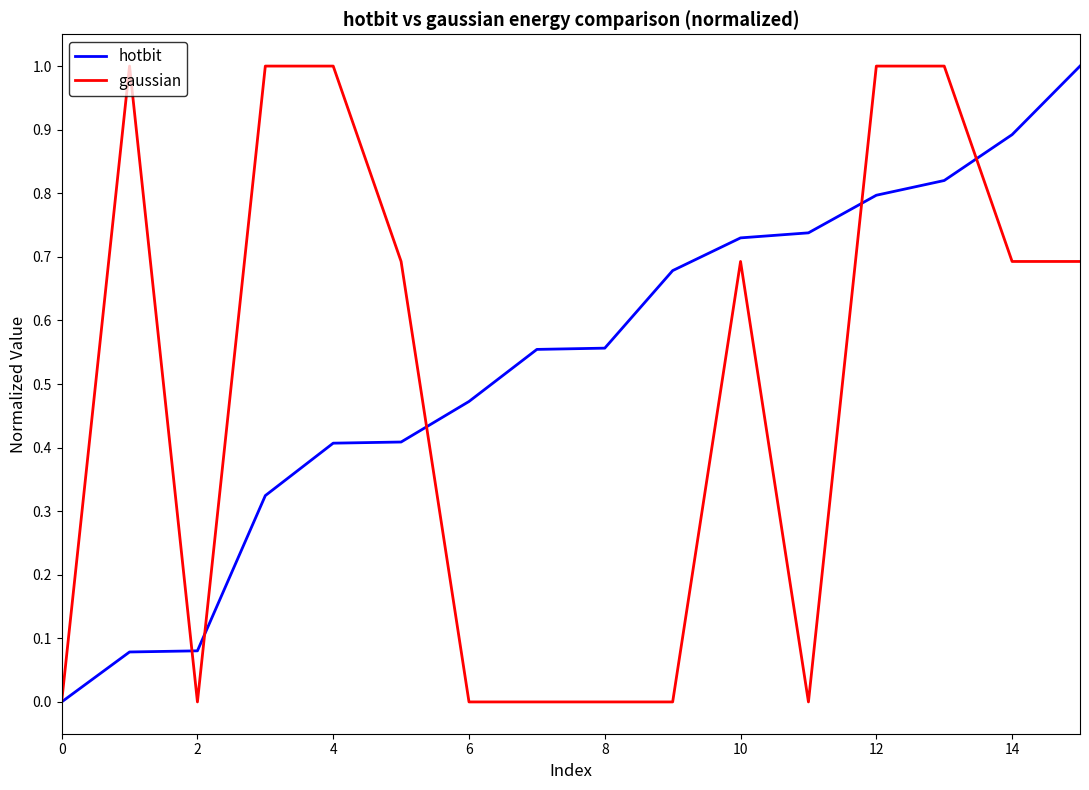

What is the highest value of the hotbit series?

1.0